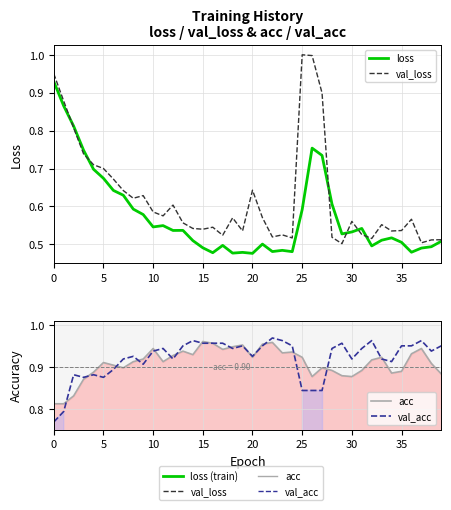

Reading right to left, extract all data points from this chart.

loss: 0.5	0.5	0.5	0.5	0.5	0.5	0.5	0.5	0.5	0.5	0.5	0.6	0.7	0.8	0.6	0.5	0.5	0.5	0.5	0.5	0.5	0.5	0.5	0.5	0.5	0.5	0.5	0.5	0.5	0.5	0.6	0.6	0.6	0.6	0.7	0.7	0.7	0.8	0.9	0.9
val_loss: 0.5	0.5	0.5	0.6	0.5	0.5	0.6	0.5	0.5	0.6	0.5	0.5	0.9	1.0	1.0	0.5	0.5	0.5	0.6	0.6	0.5	0.6	0.5	0.5	0.5	0.5	0.6	0.6	0.6	0.6	0.6	0.6	0.6	0.7	0.7	0.7	0.7	0.8	0.9	1.0
acc: 0.9	0.9	0.9	0.9	0.9	0.9	0.9	0.9	0.9	0.9	0.9	0.9	0.9	0.9	0.9	0.9	0.9	1.0	1.0	0.9	1.0	0.9	0.9	1.0	1.0	0.9	0.9	0.9	0.9	0.9	0.9	0.9	0.9	0.9	0.9	0.9	0.9	0.8	0.8	0.8
val_acc: 0.9	0.9	1.0	0.9	0.9	0.9	0.9	1.0	0.9	0.9	1.0	0.9	0.8	0.8	0.8	0.9	1.0	1.0	0.9	0.9	0.9	0.9	1.0	1.0	1.0	1.0	0.9	0.9	0.9	0.9	0.9	0.9	0.9	0.9	0.9	0.9	0.9	0.9	0.8	0.8